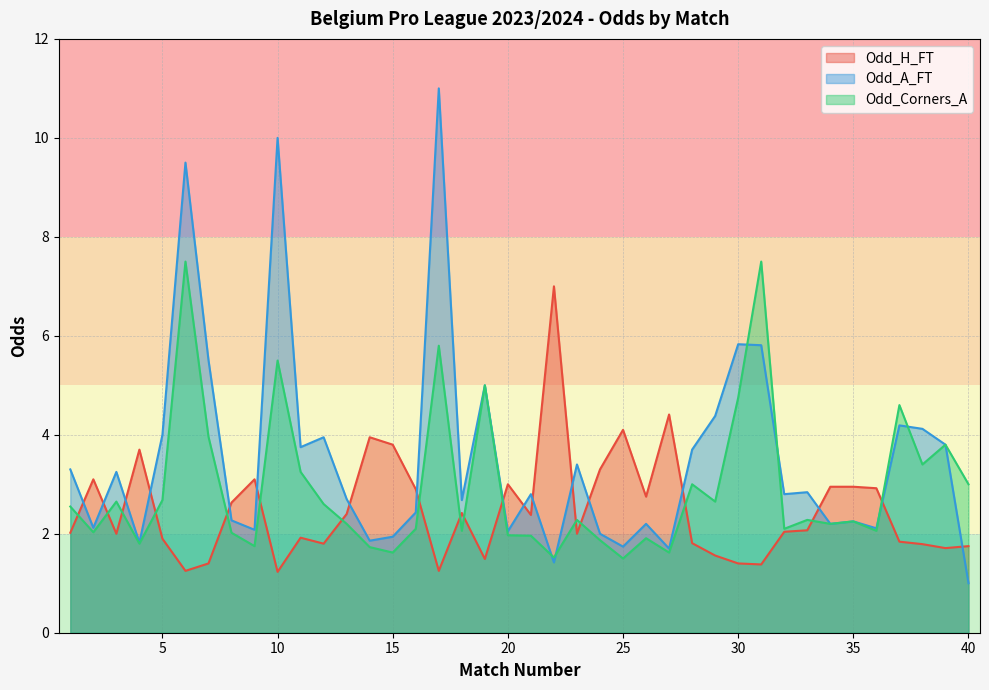

What is the difference between the maximum and second lowest values in the Odd_A_FT series?

9.6